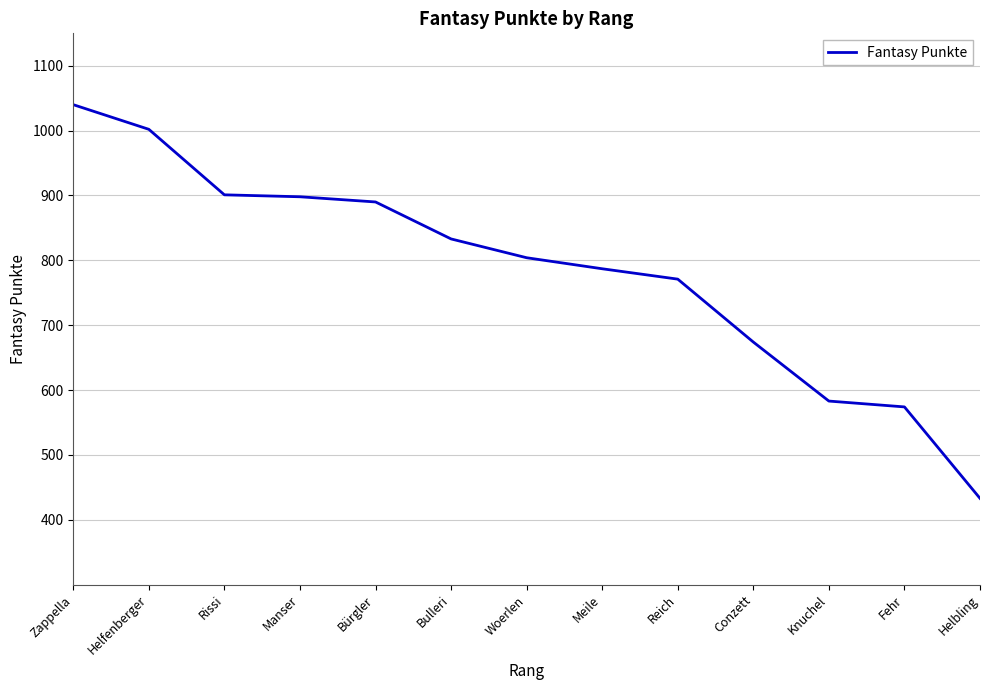

Count the number of categories in the chart.

13